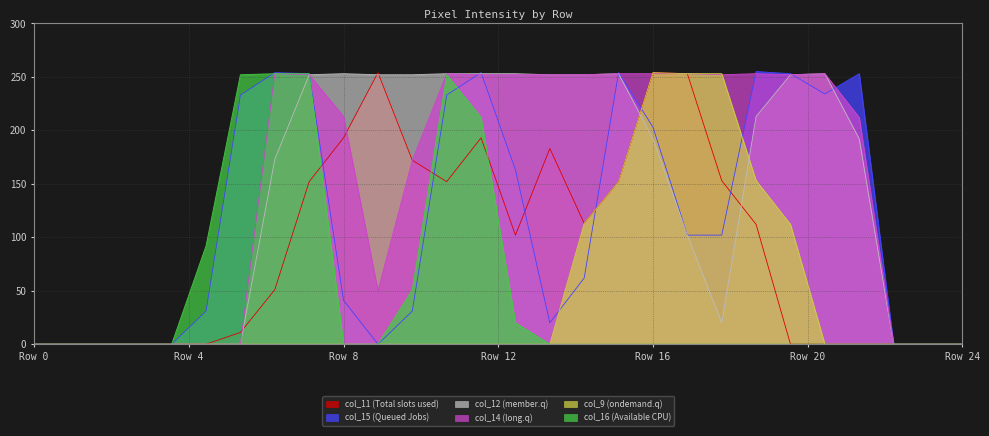

What is the greatest value displayed?

255